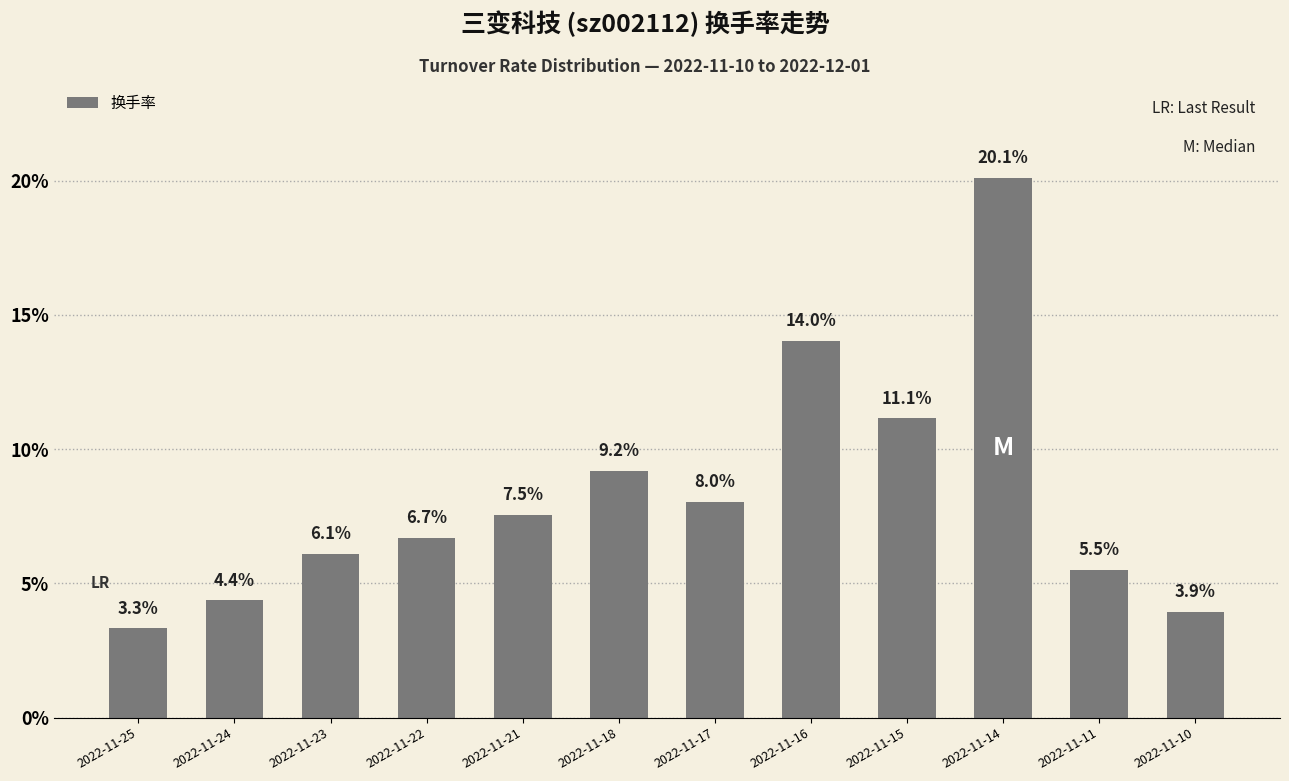

What is the greatest value displayed?

20.1